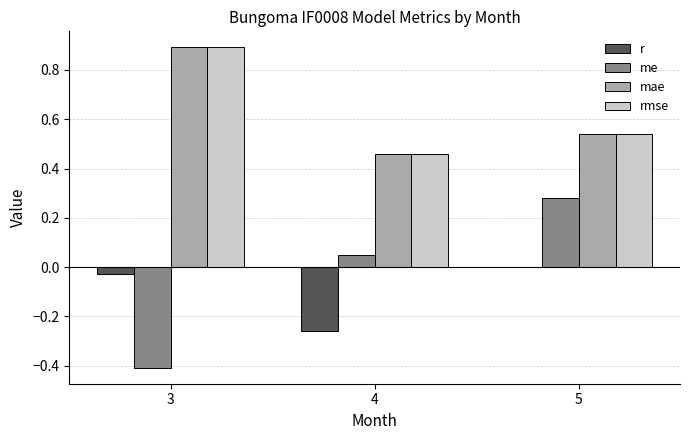

How many values in r are above zero?

1